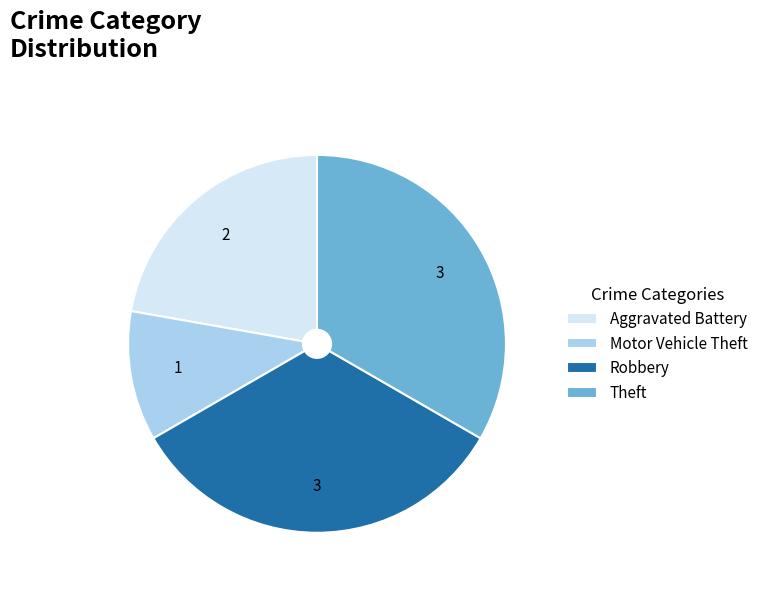

Is there any slice that represents more than half of the pie?

No